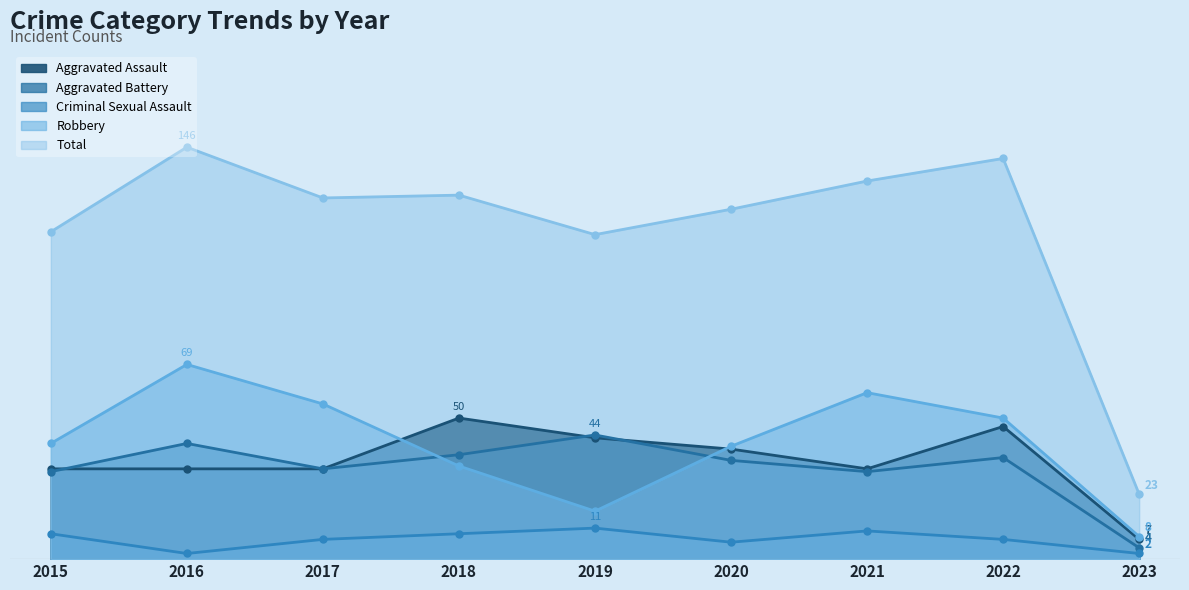

Which series changed the most between 2017 and 2021?

Total